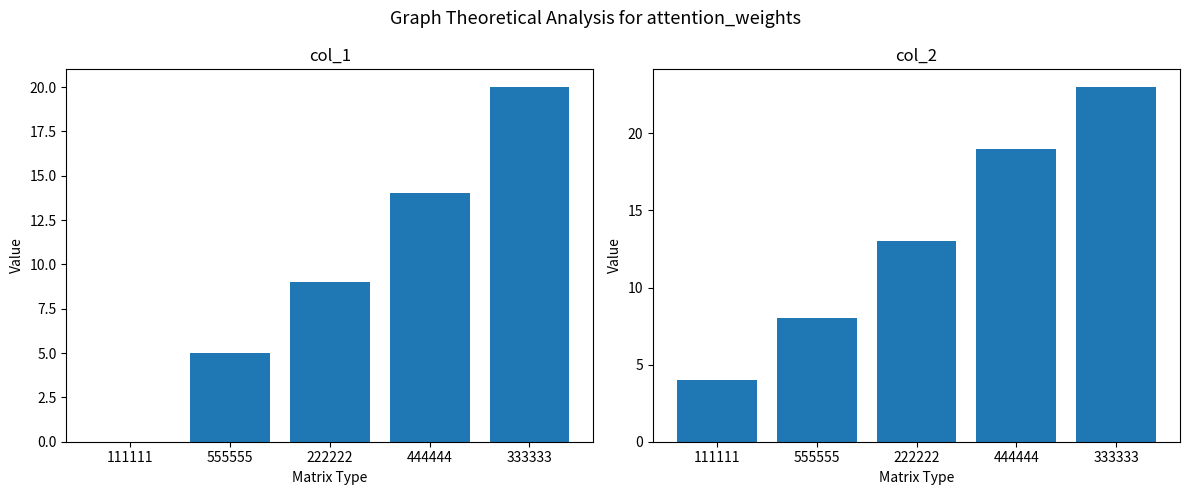

Which series has the largest total across all categories?

col_2